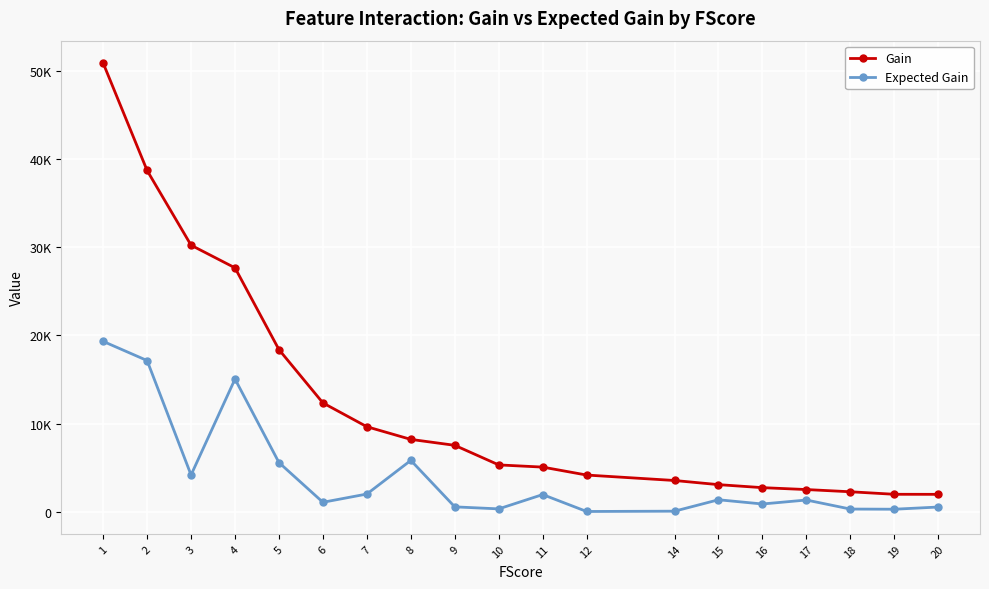

What is the minimum value for Expected Gain?

41.8